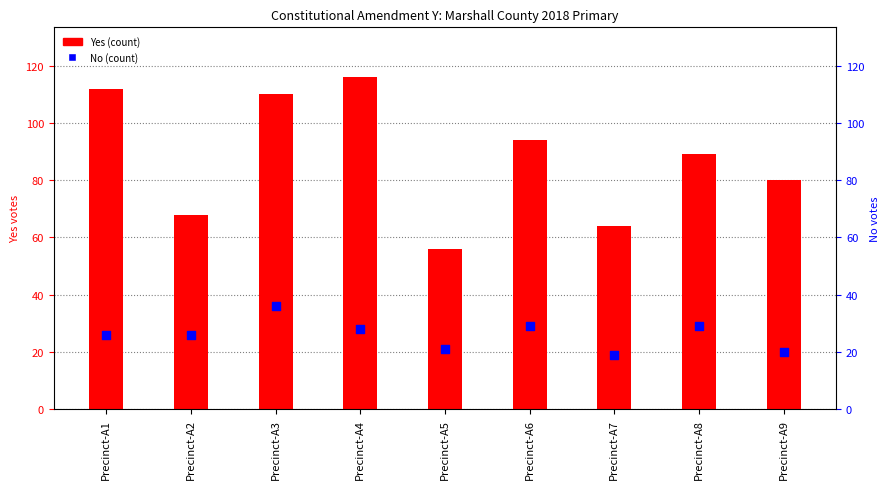

At how many categories does at least one series exceed 87?

5